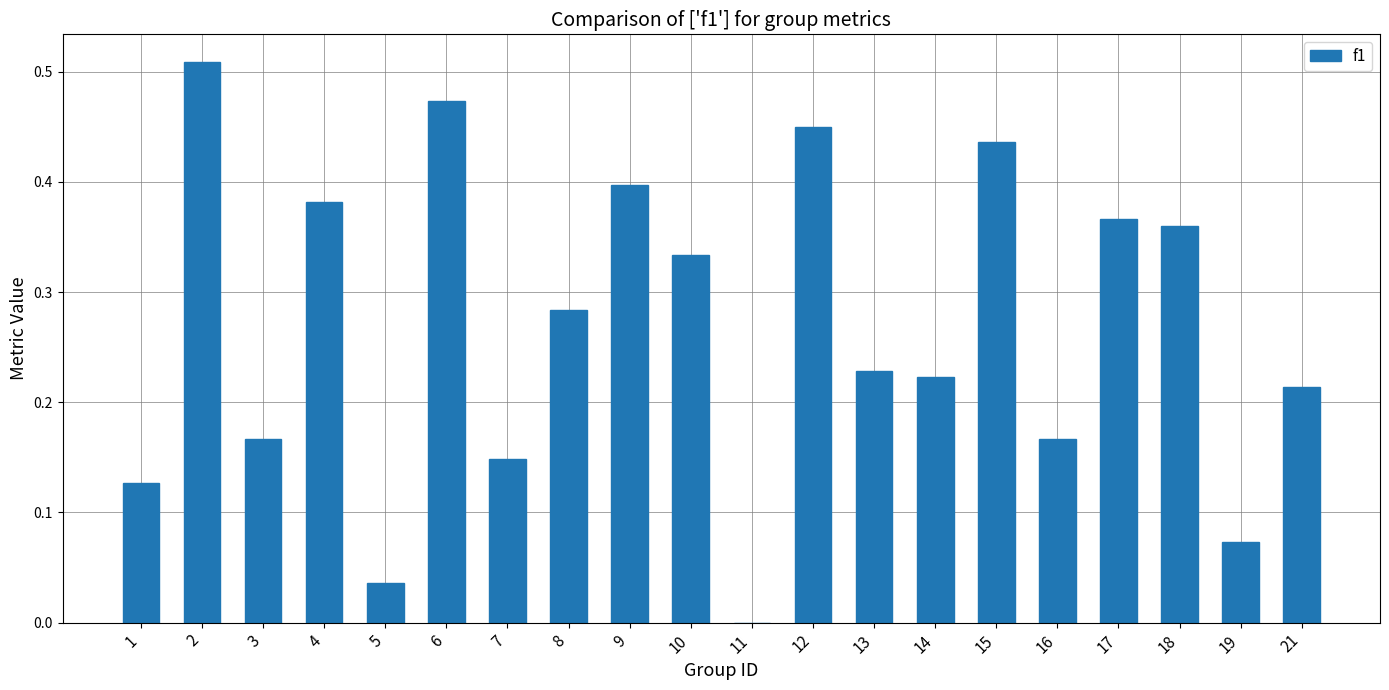

What is the sum of all values?

5.4